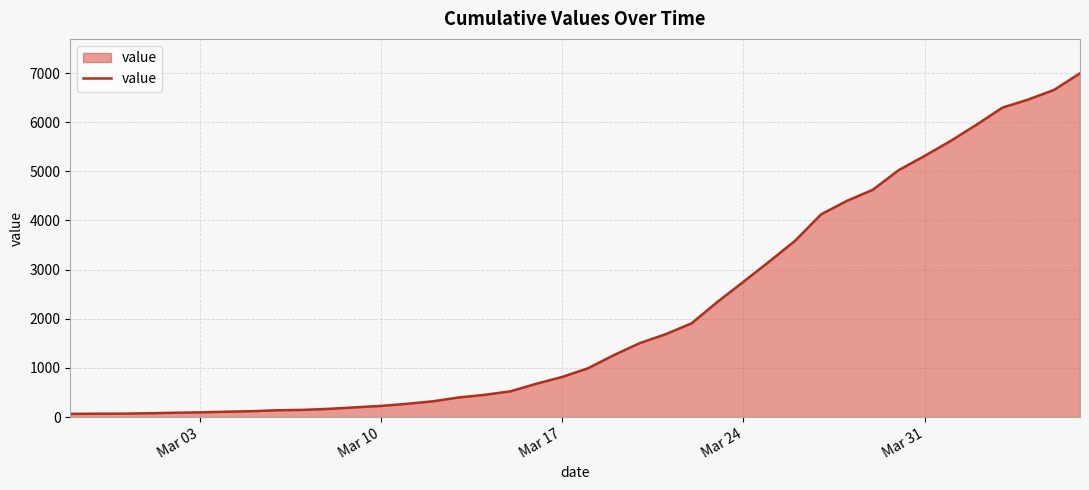

What is the greatest value displayed?

6995